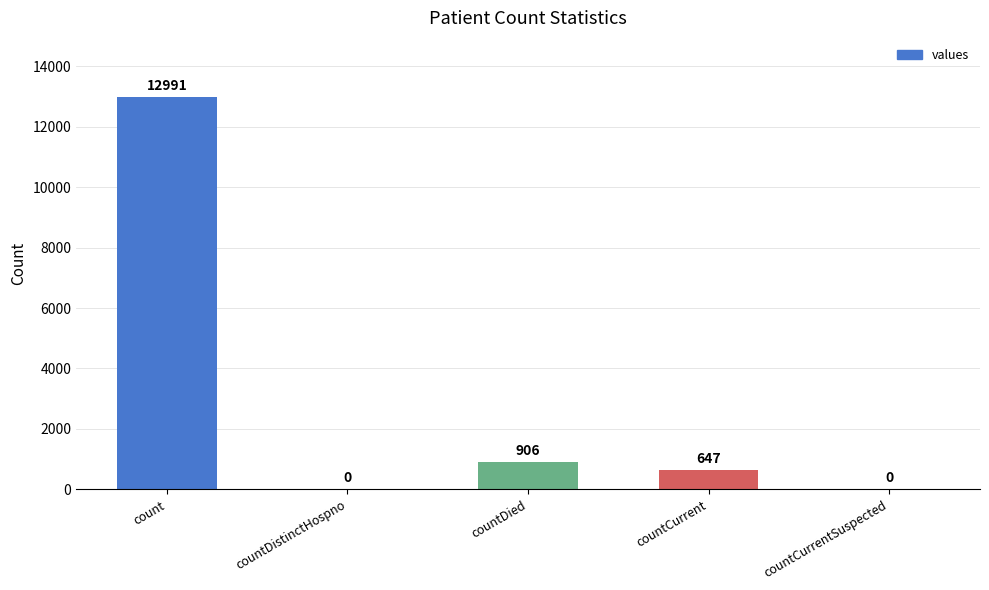

The value at countDistinctHospno is 0. True or false?

True